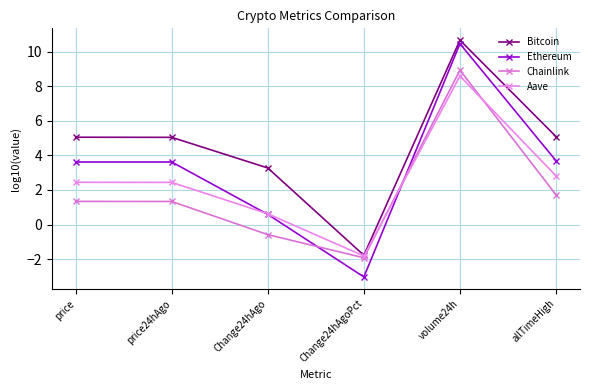

Does the chart have visible grid lines?

Yes